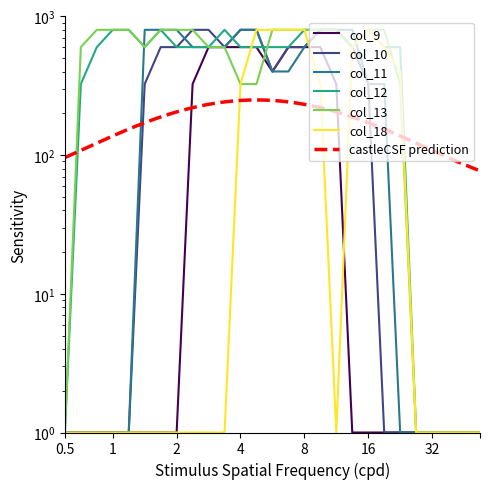

What is the average value of the col_10 series?

351.0